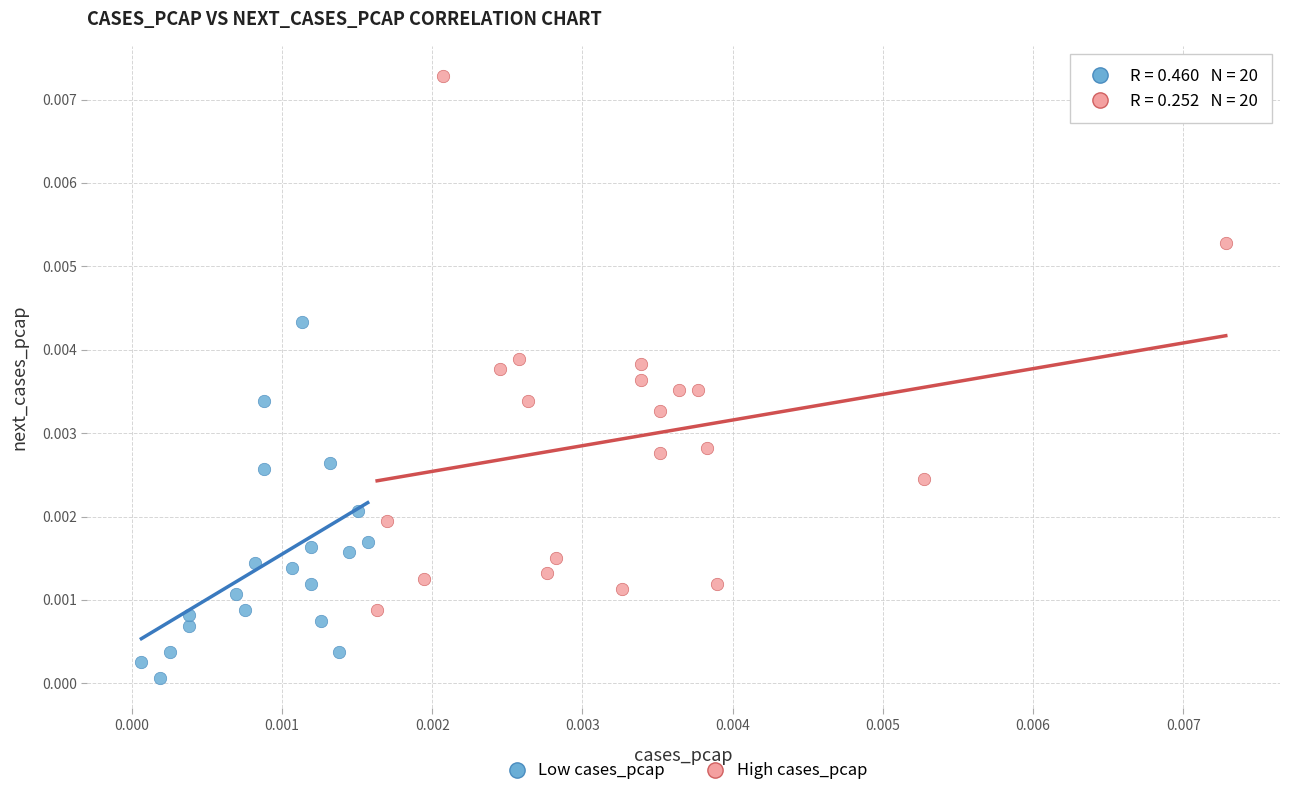

Which series reaches the maximum Y coordinate?

High cases_pcap